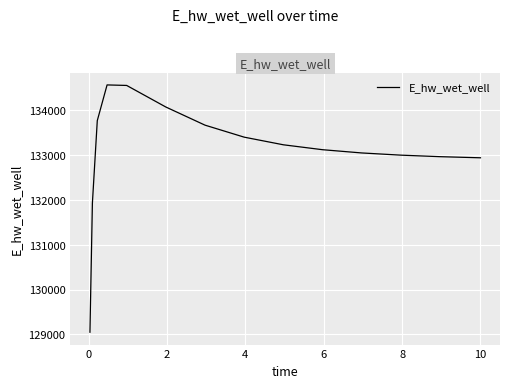

What is the smallest value displayed?

129047.9